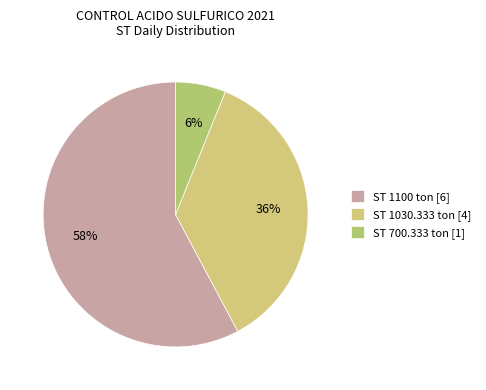

How many slices are in this pie chart?

3